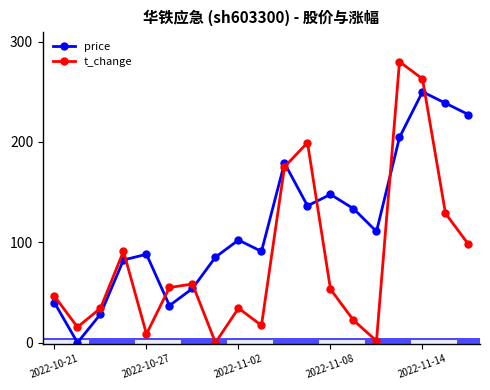

How many distinct data groups are displayed?

2